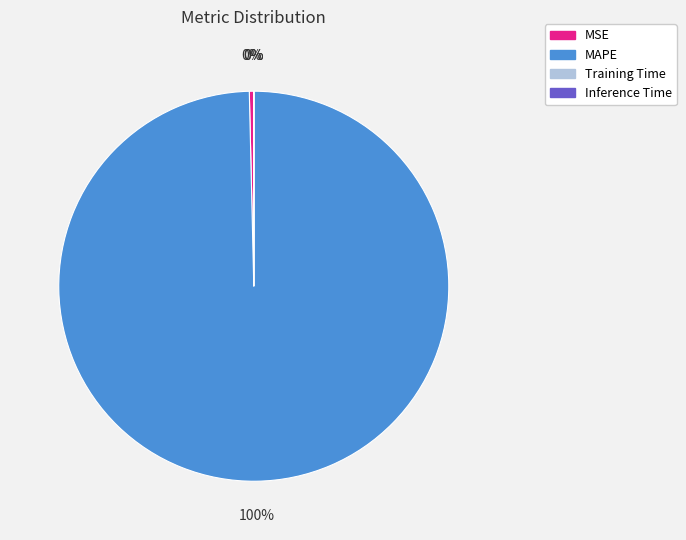

To the nearest percent, what percentage of the pie is MAPE?

100%